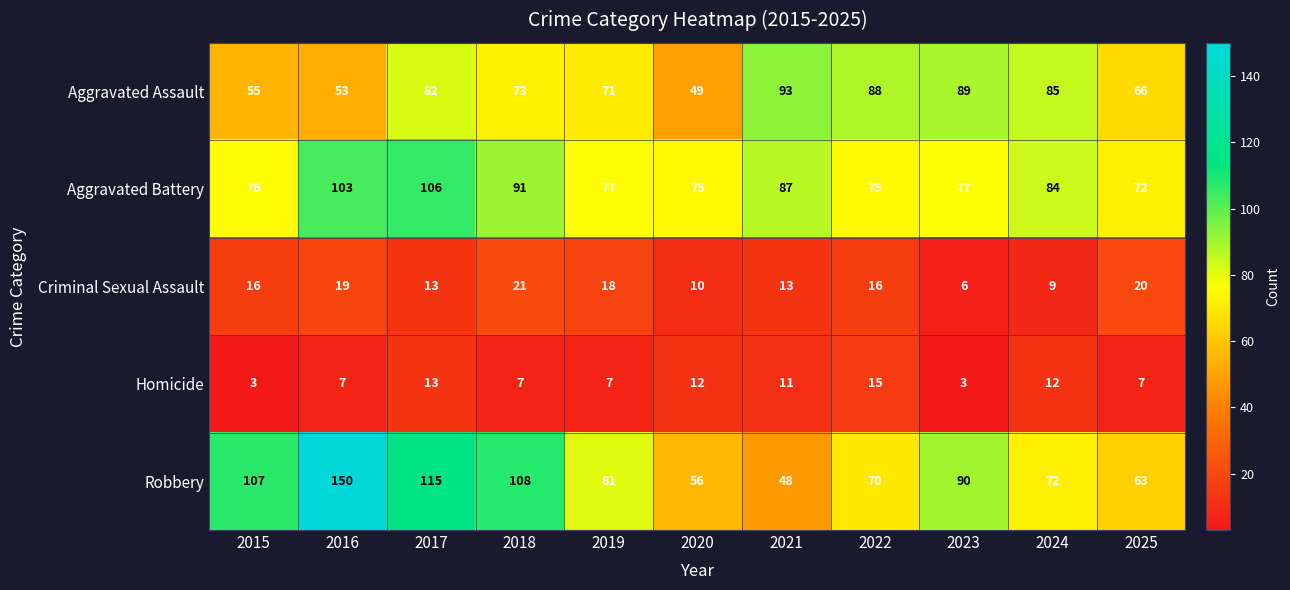

List the labels in order of Aggravated Assault value, largest first.

2021, 2023, 2022, 2024, 2017, 2018, 2019, 2025, 2015, 2016, 2020